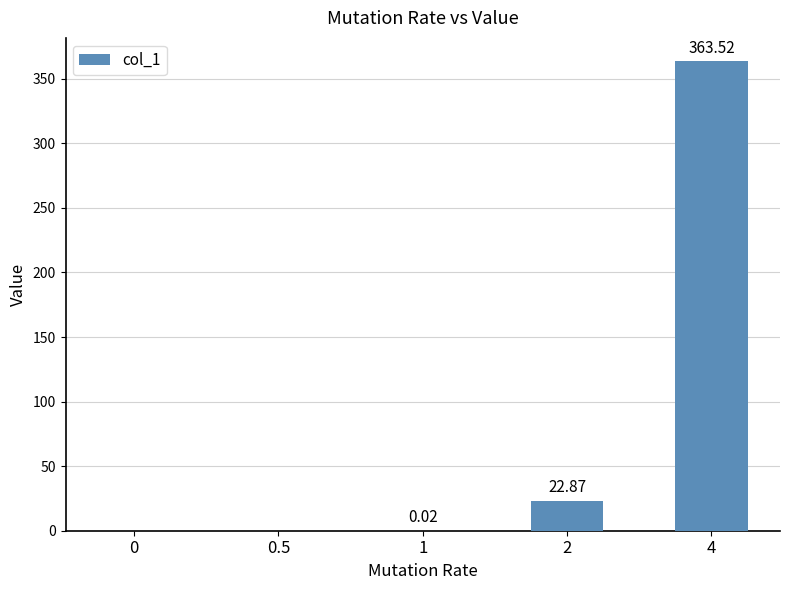

Which has a higher value, 4 or 1?

4